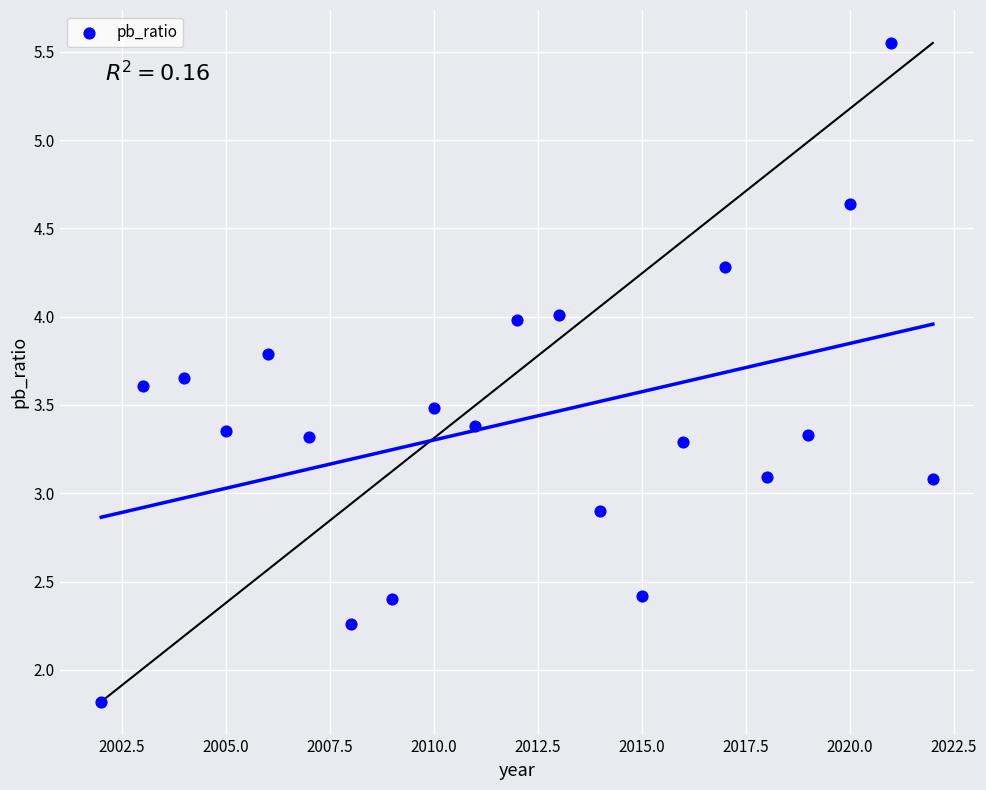

What is the range of X values (max minus min)?

20.0